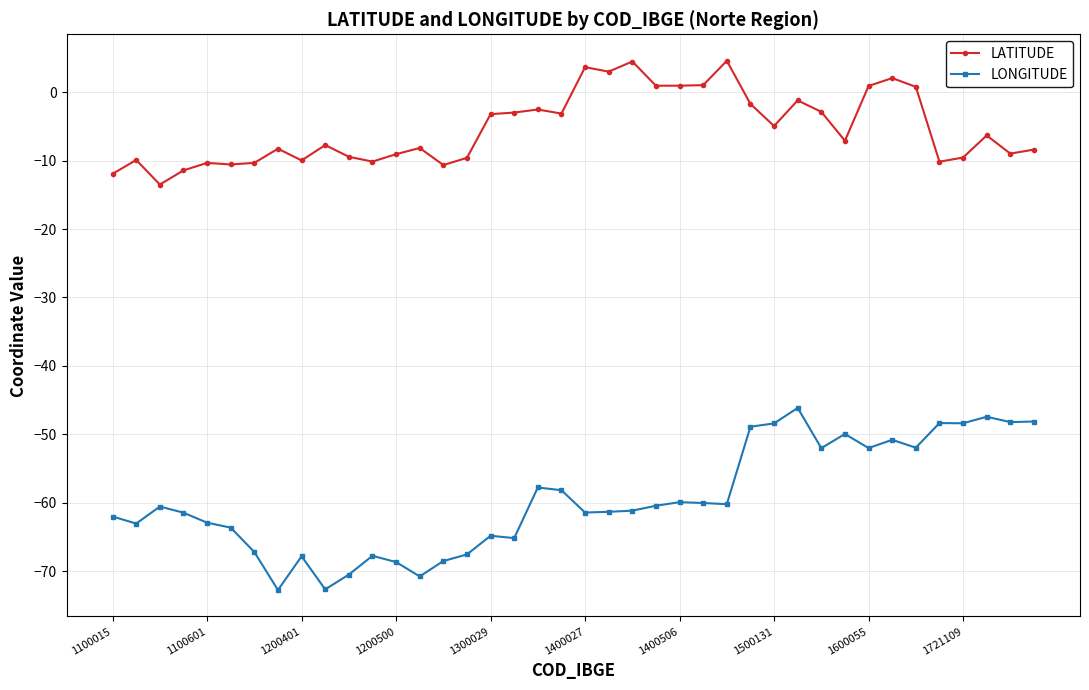

What is the average value of the LONGITUDE series?

-59.5